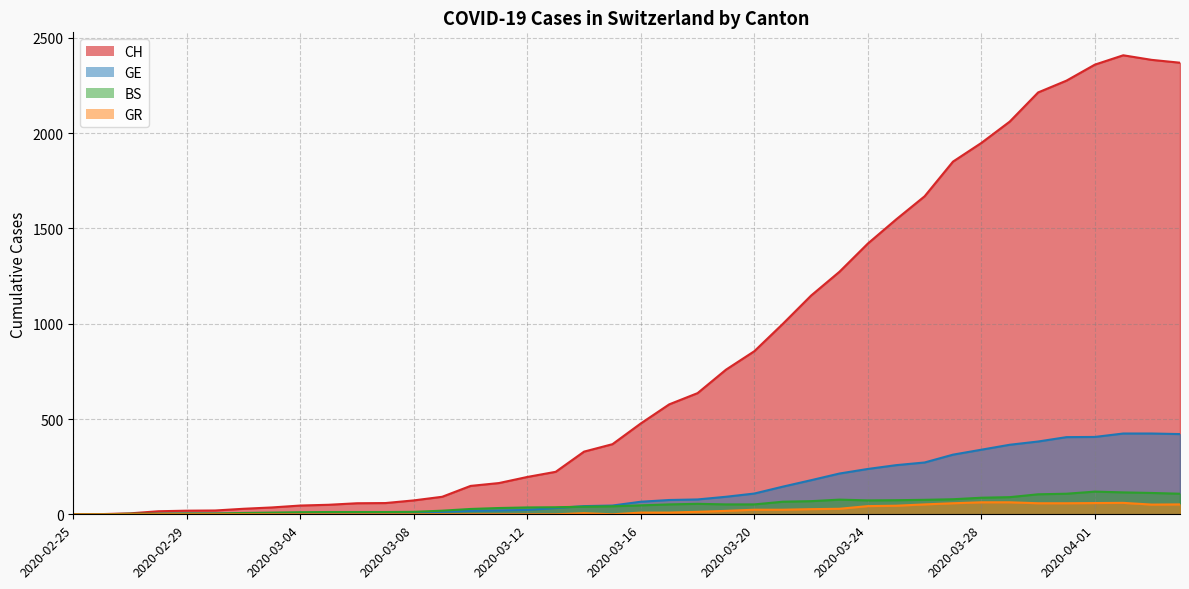

At 2020-03-08, list the series in order from largest to smallest.

CH, BS, GE, GR